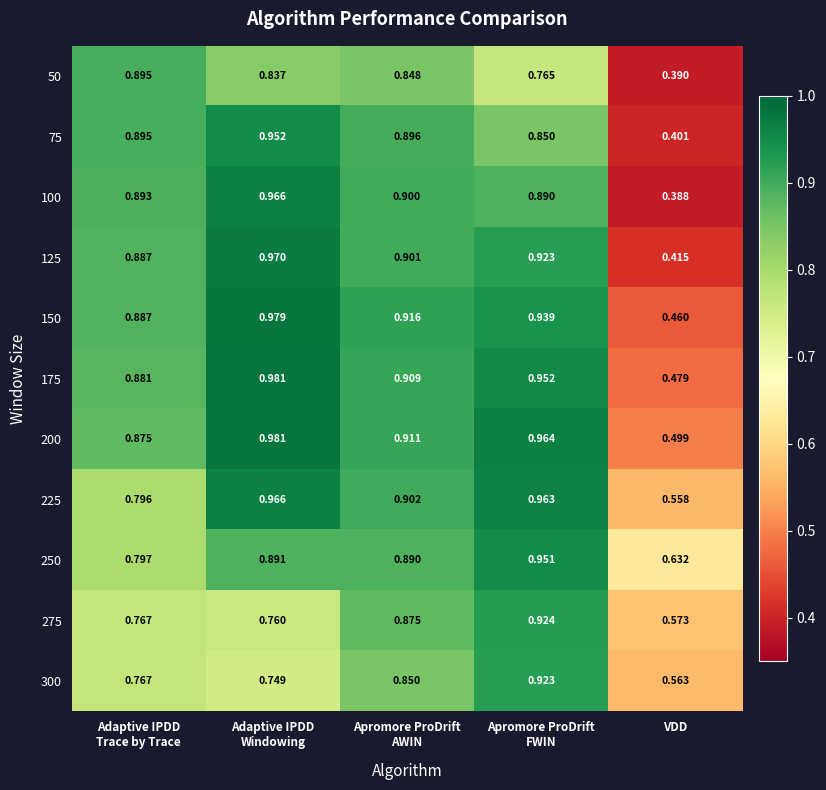

At which category does the chart reach its minimum across all series?

VDD